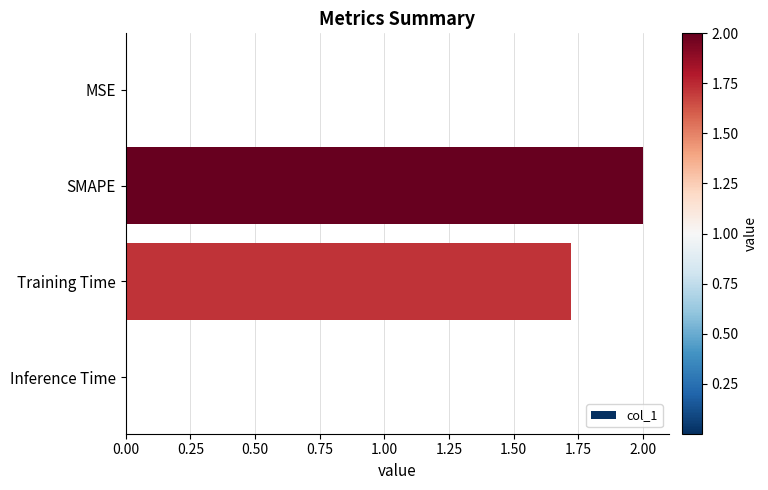

Where is the data nearest to the value 1?

Training Time